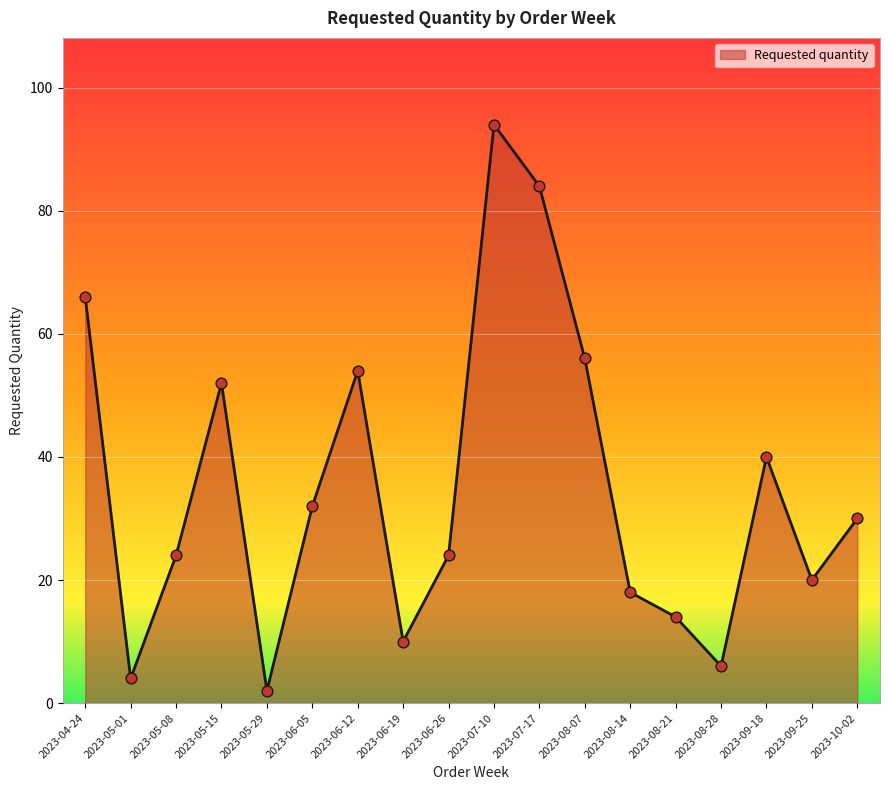

What is the ratio of the value at 2023-05-15 to the value at 2023-09-18?

1.3